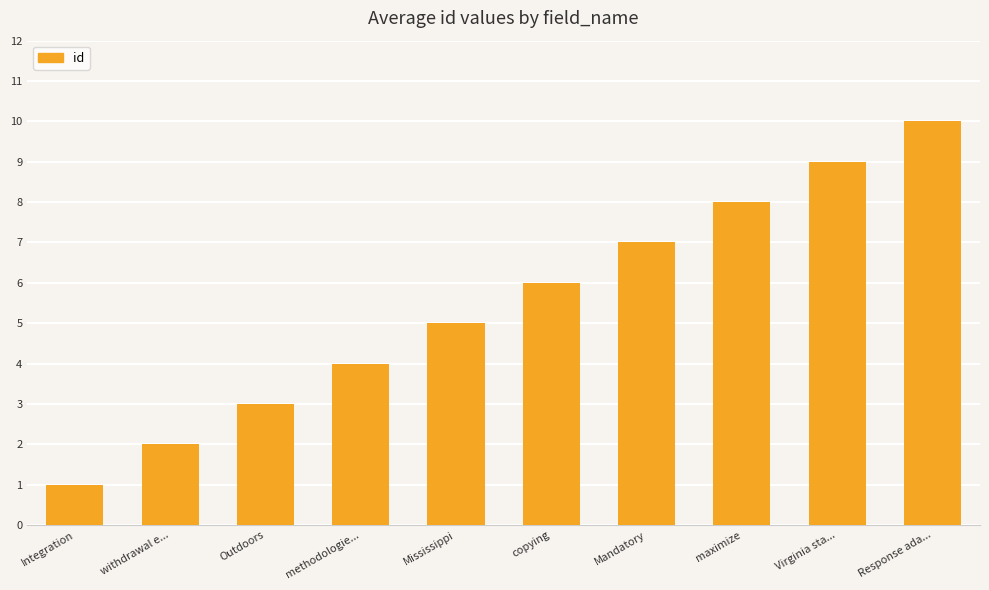

How many data points are less than 6?

5